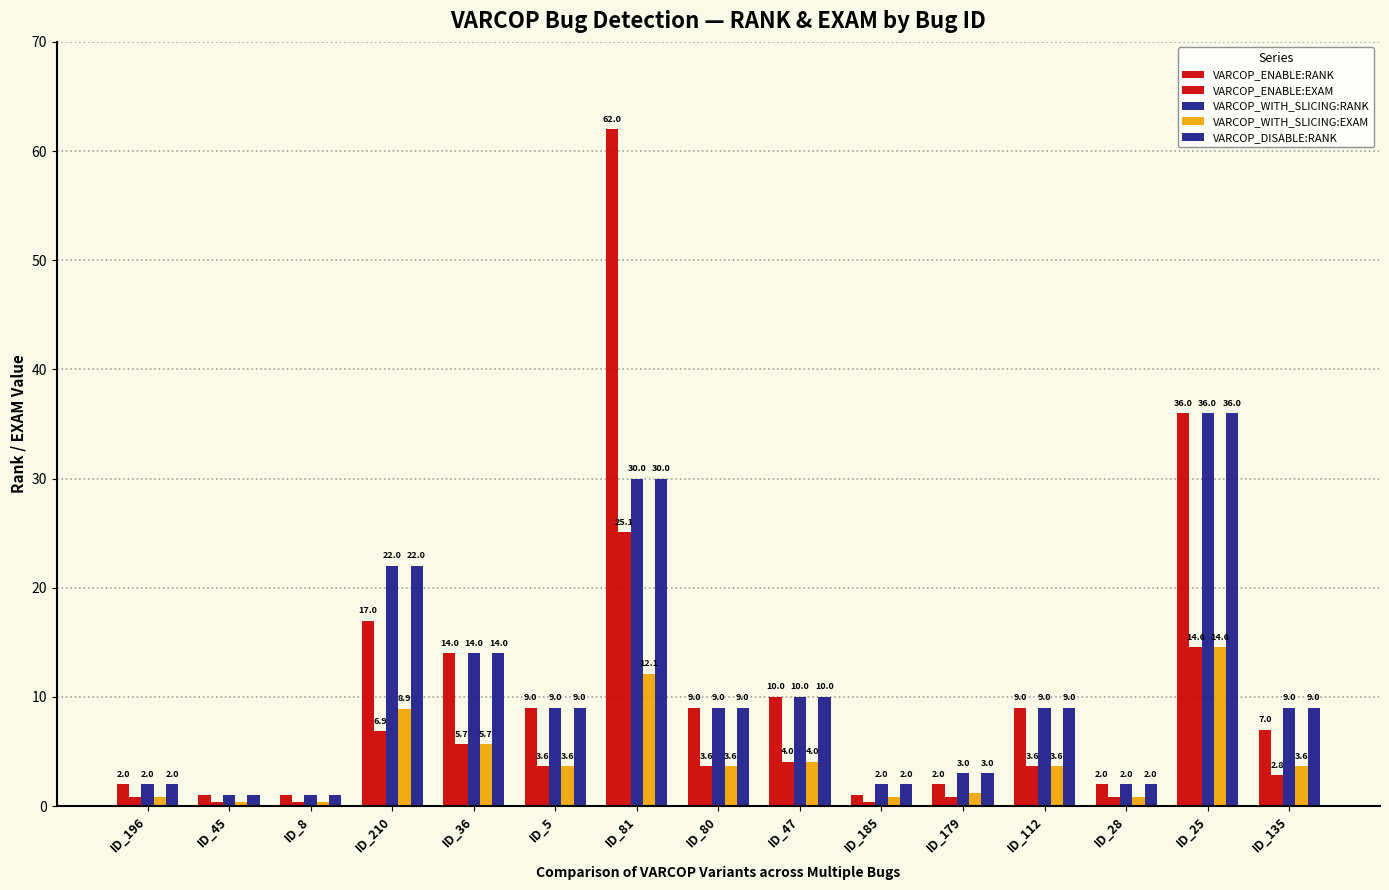

How many data points in VARCOP_WITH_SLICING:EXAM are above 3?

9